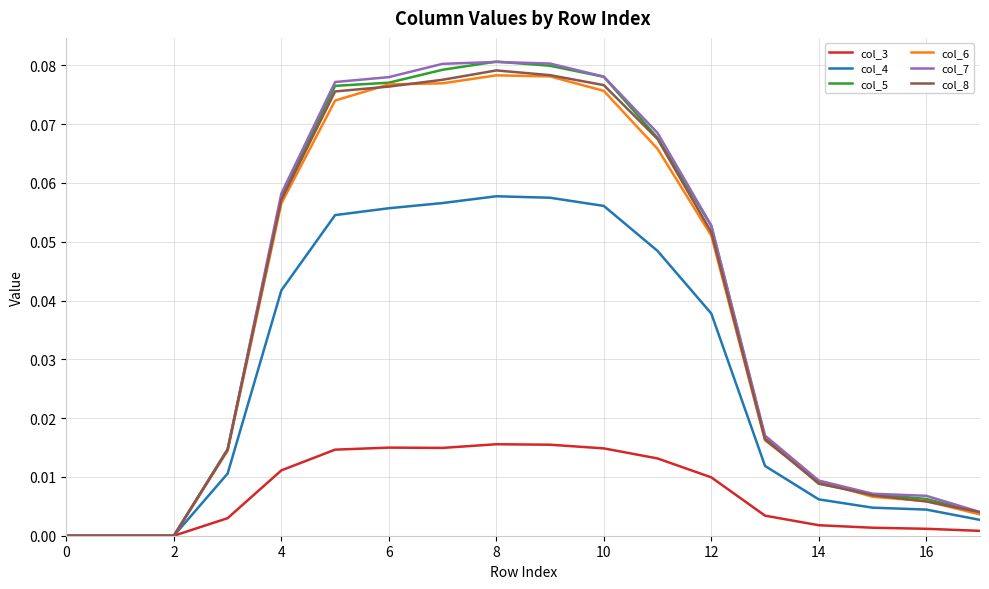

What are all the series names shown in the legend?

col_3, col_4, col_5, col_6, col_7, col_8